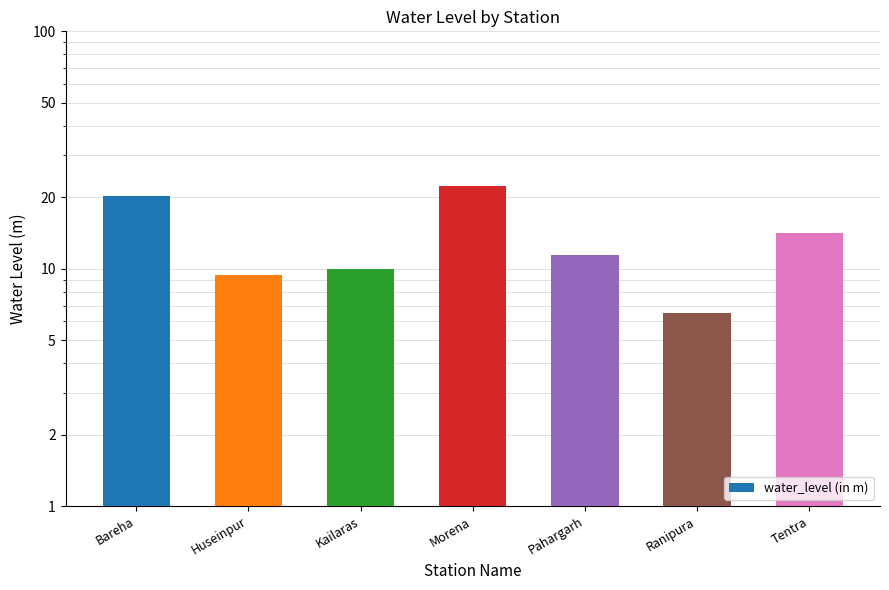

What is the greatest value displayed?

22.3